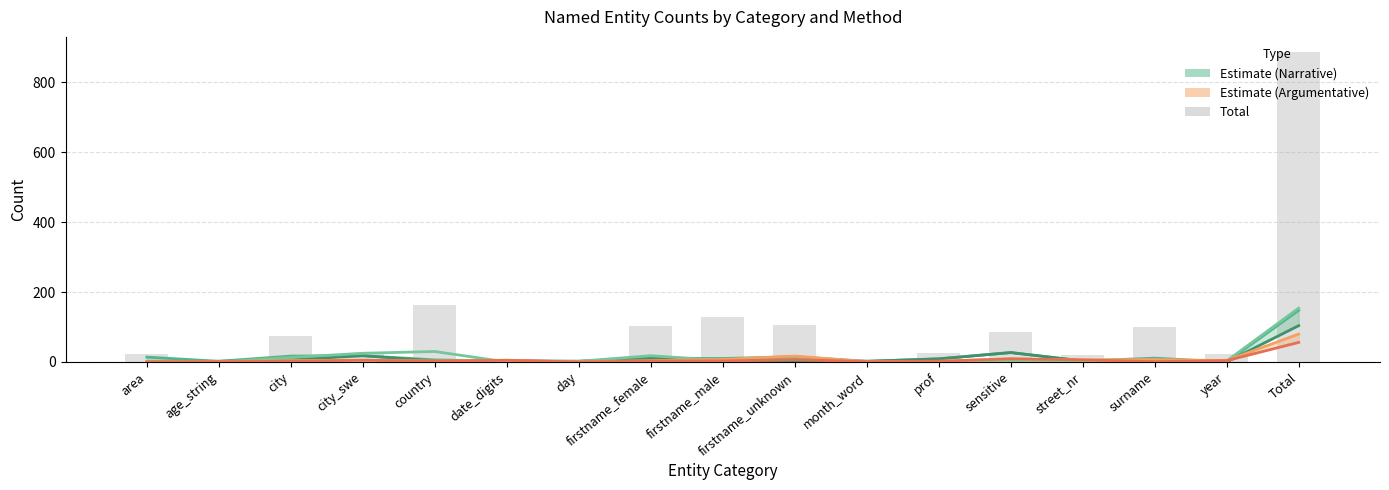

The value of Total at sensitive is 85. True or false?

True